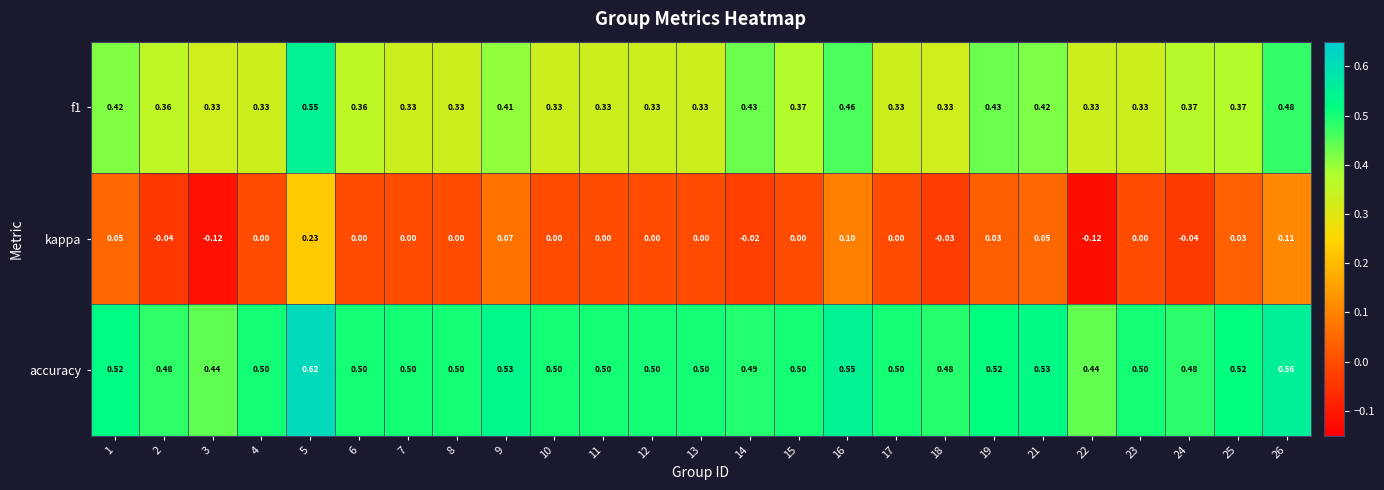

Is the value of kappa at 18 greater than the value of f1 at 26?

No